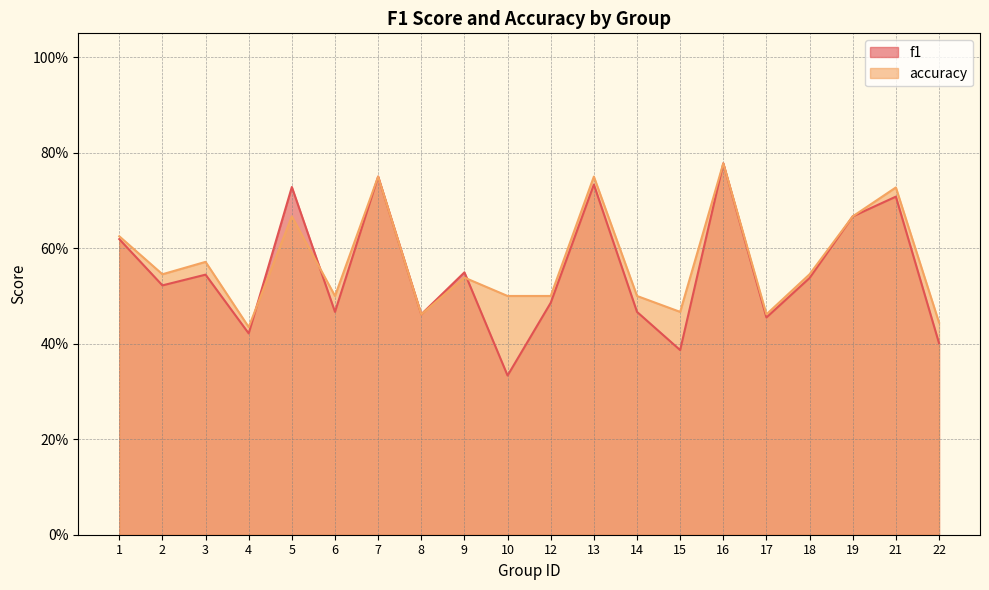

After their last crossing, which series has the higher values: accuracy or f1?

accuracy